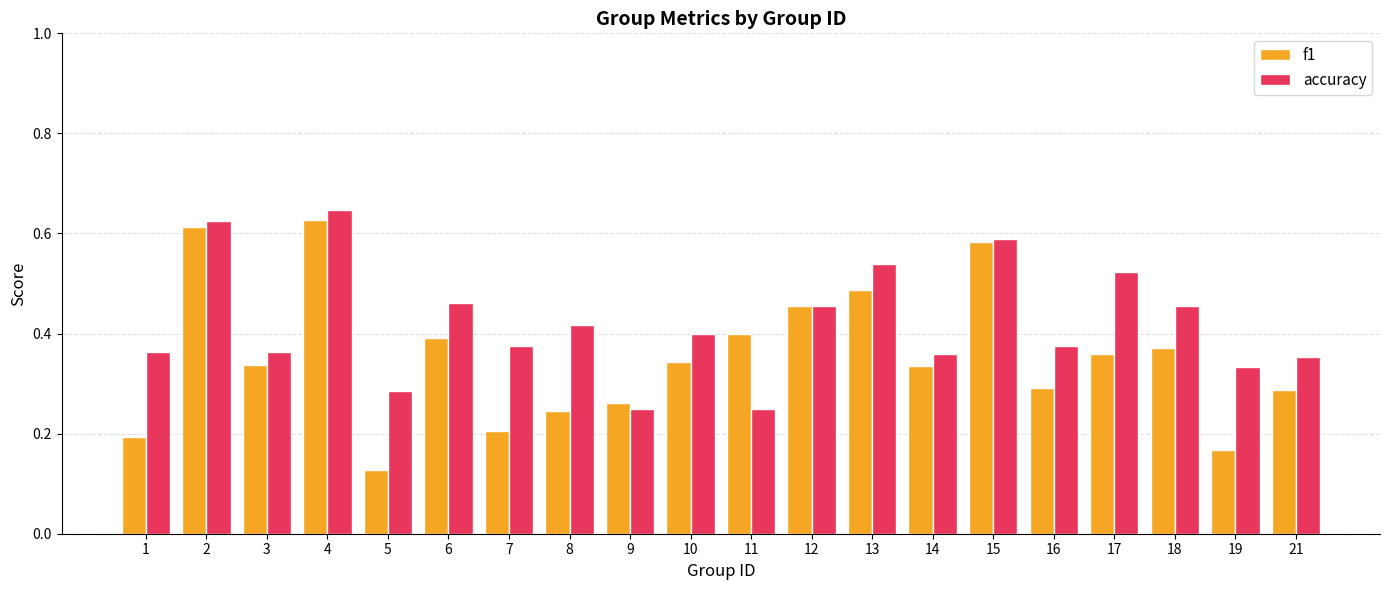

At how many categories does at least one series exceed 0?

20